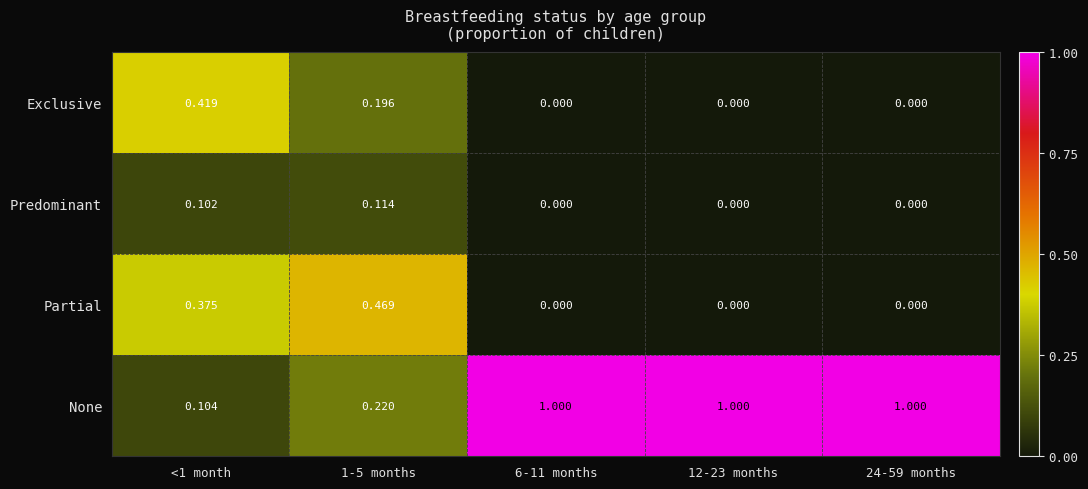

List the series in order of their peak value, lowest first.

Predominant, Exclusive, Partial, None